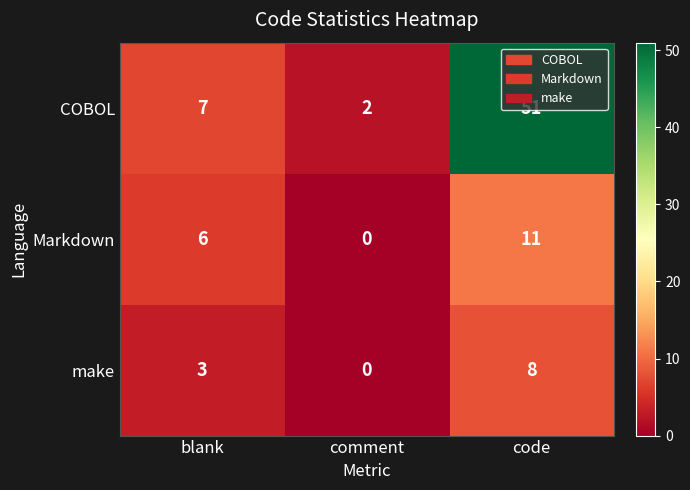

What is the difference between the highest and lowest values at code?

43